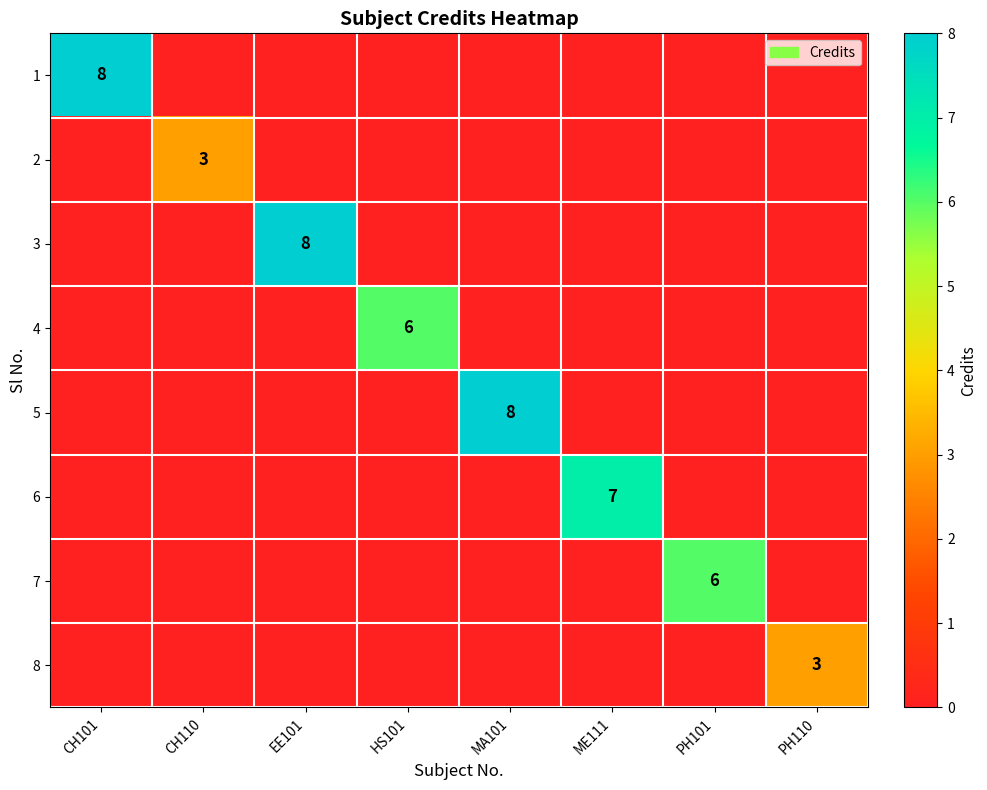

The value of 5 at MA101 is 4. True or false?

False